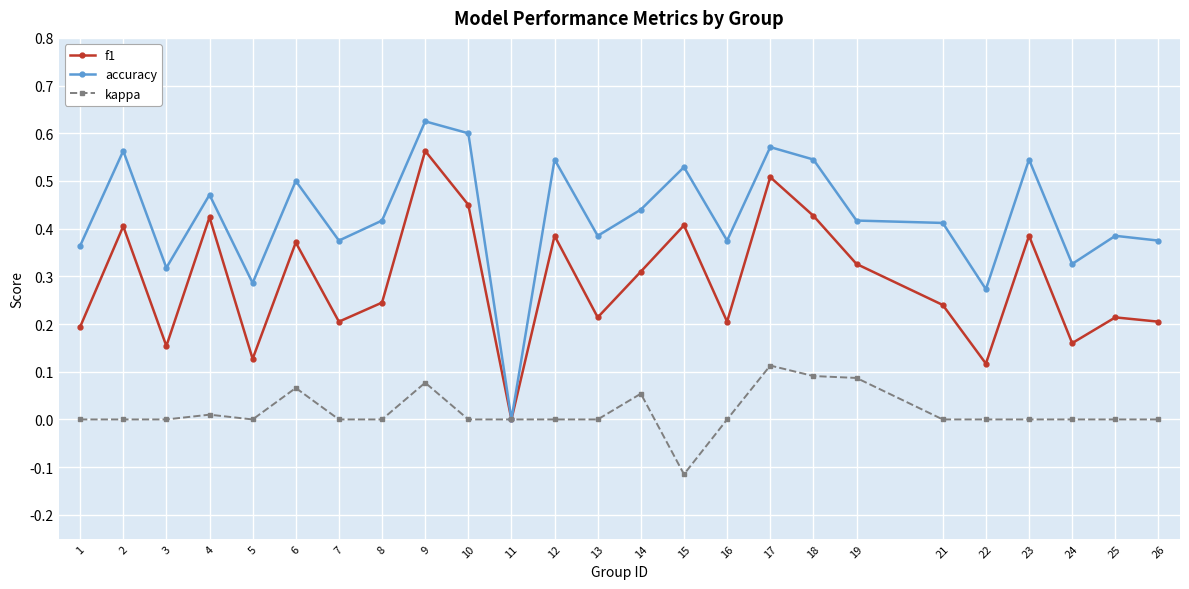

Which category has the lowest value across all series?

15